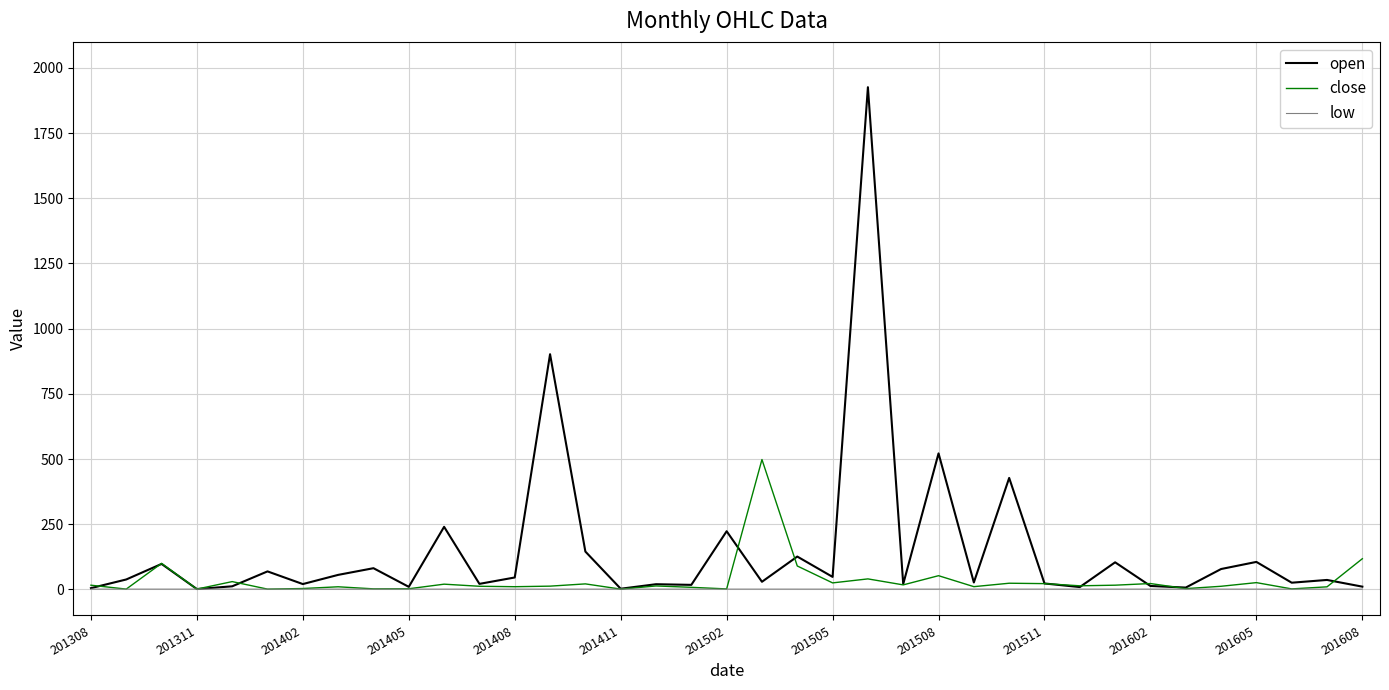

List the series in order of their peak value, highest first.

open, close, low